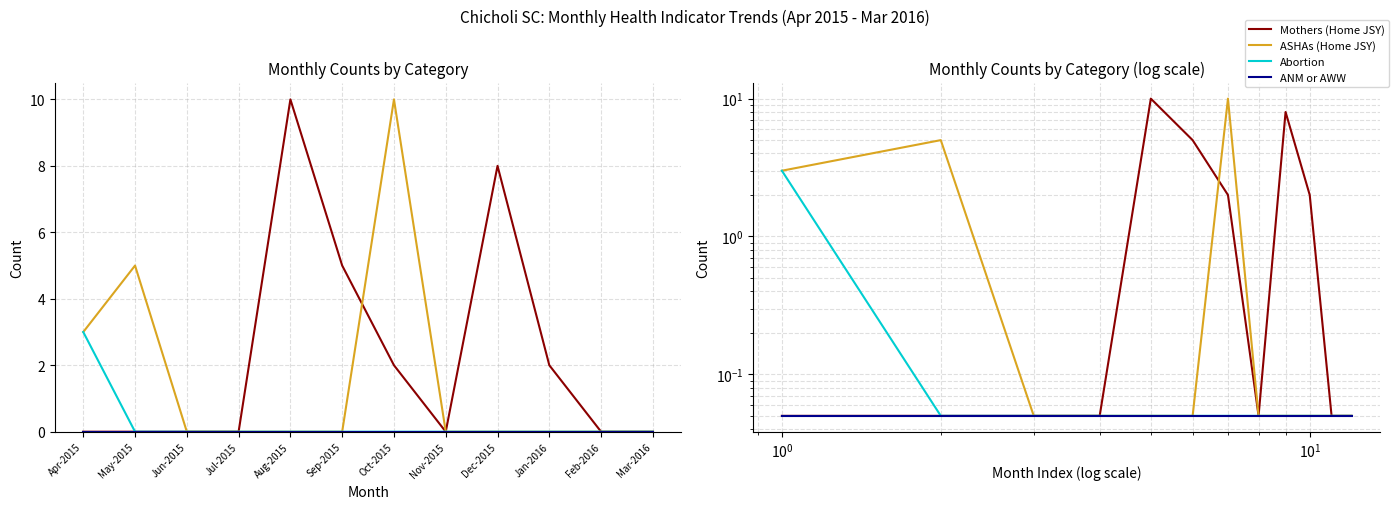

True or false: ANM or AWW and Mothers (Home JSY) intersect in this chart.

False